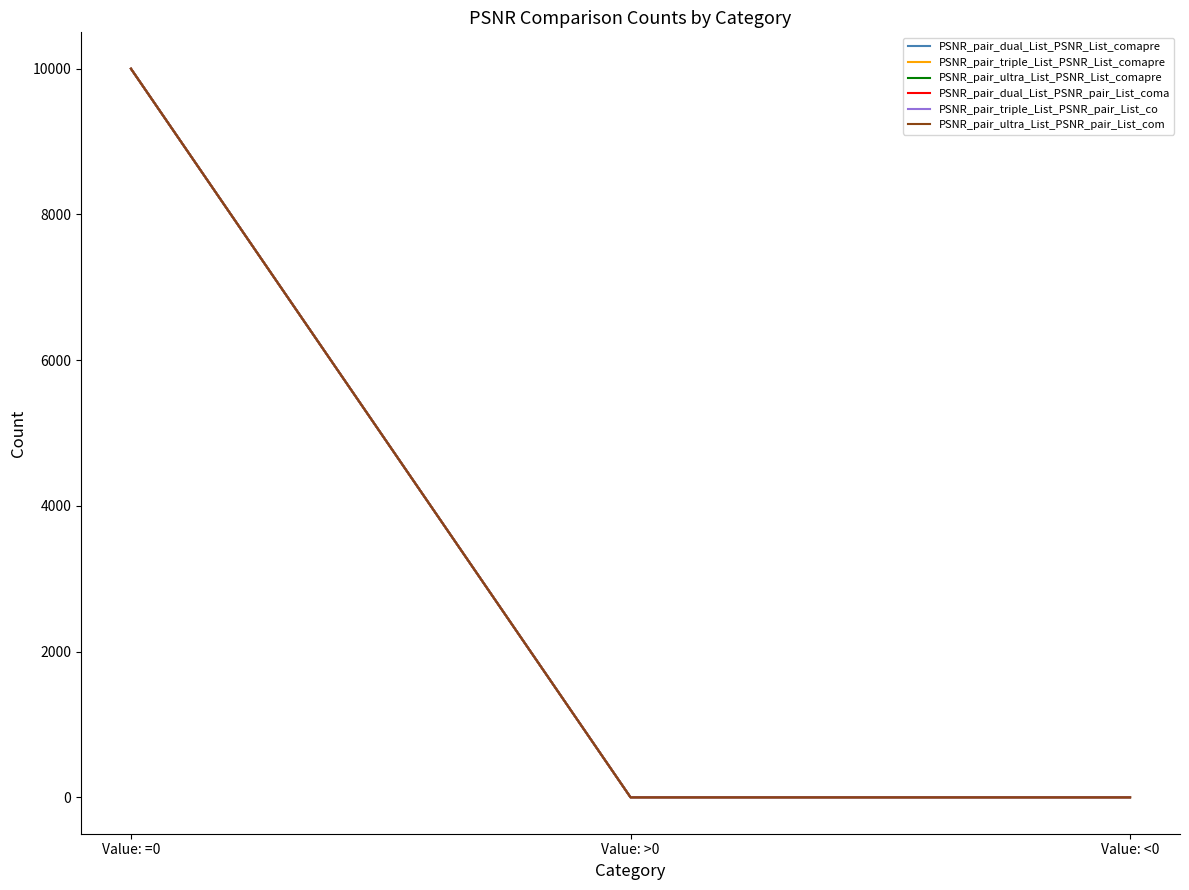

Does the chart display data point markers on the line(s)?

No